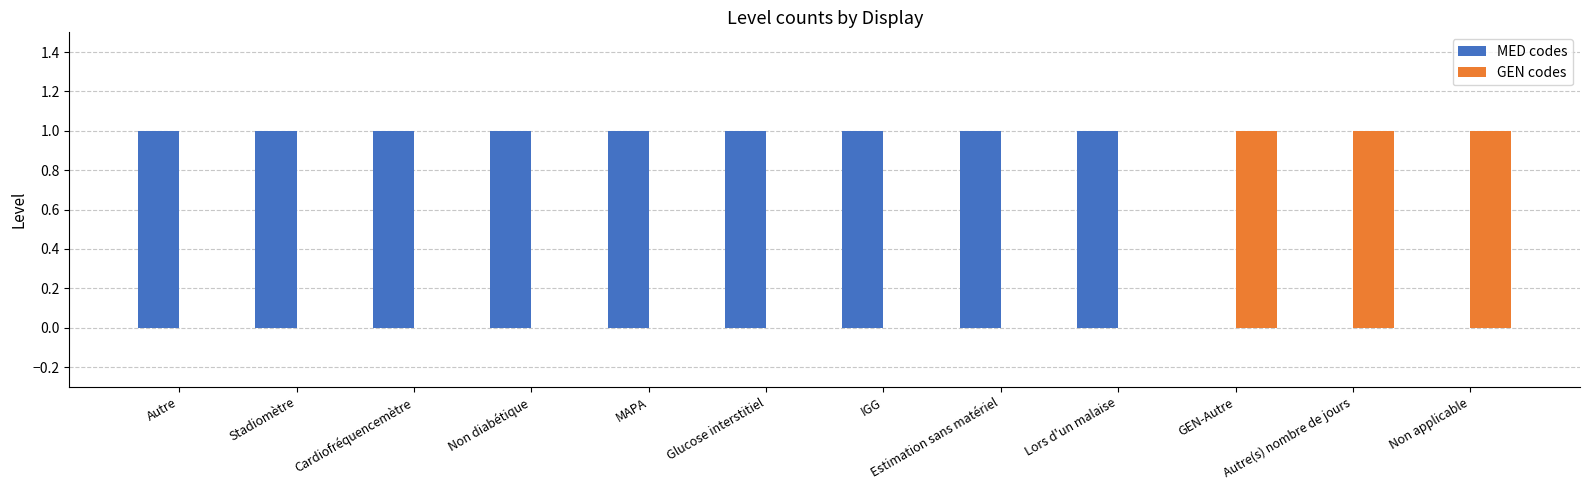

True or false: MED codes has a value of 1 at Stadiomètre.

True